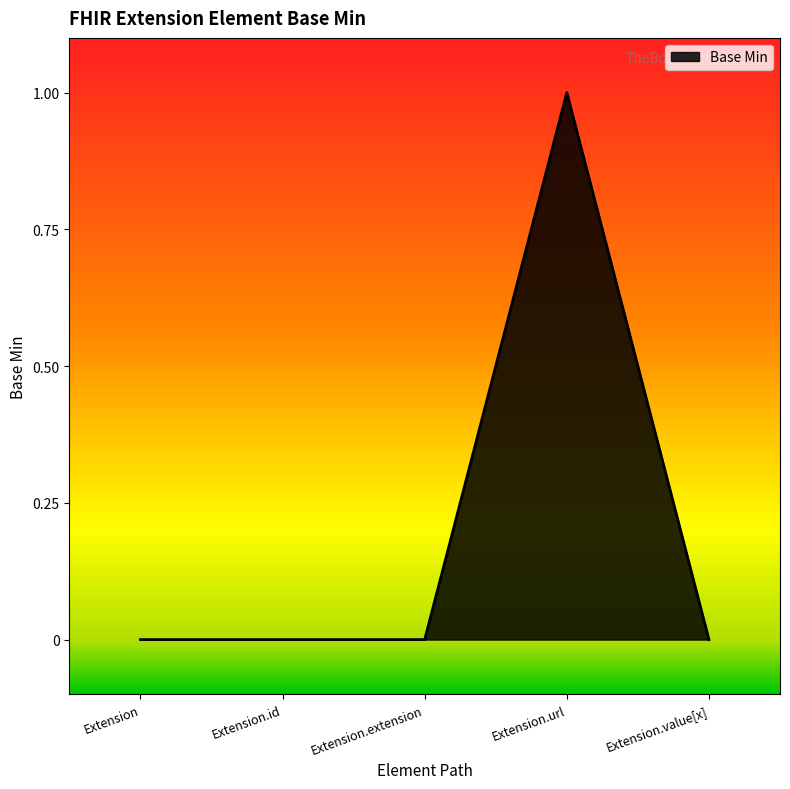

Reading left to right, extract all data points from this chart.

Extension=0	Extension.id=0	Extension.extension=0	Extension.url=1	Extension.value[x]=0